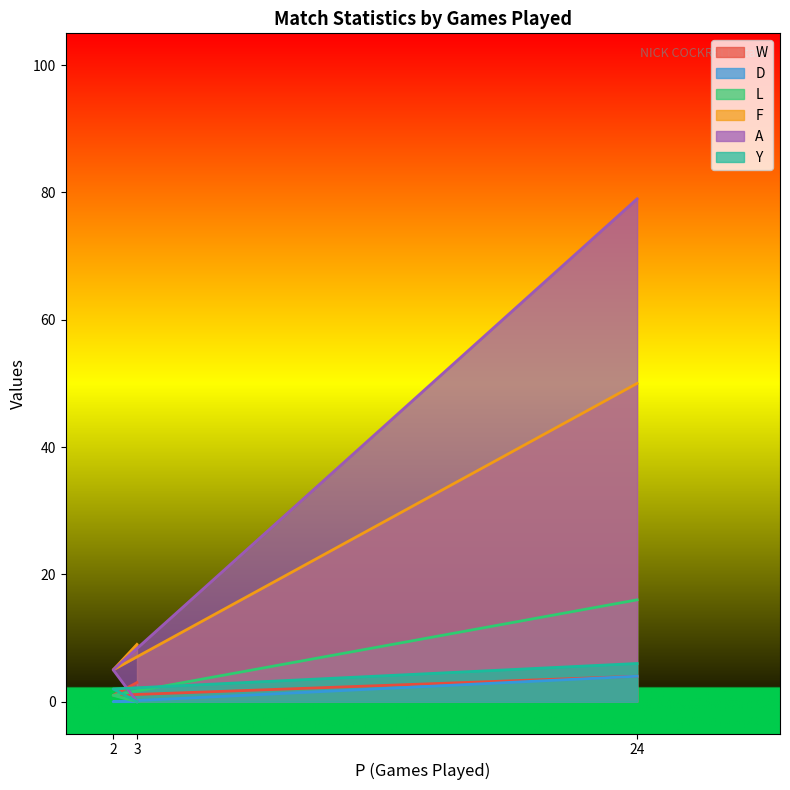

What position from the right is 24?

1